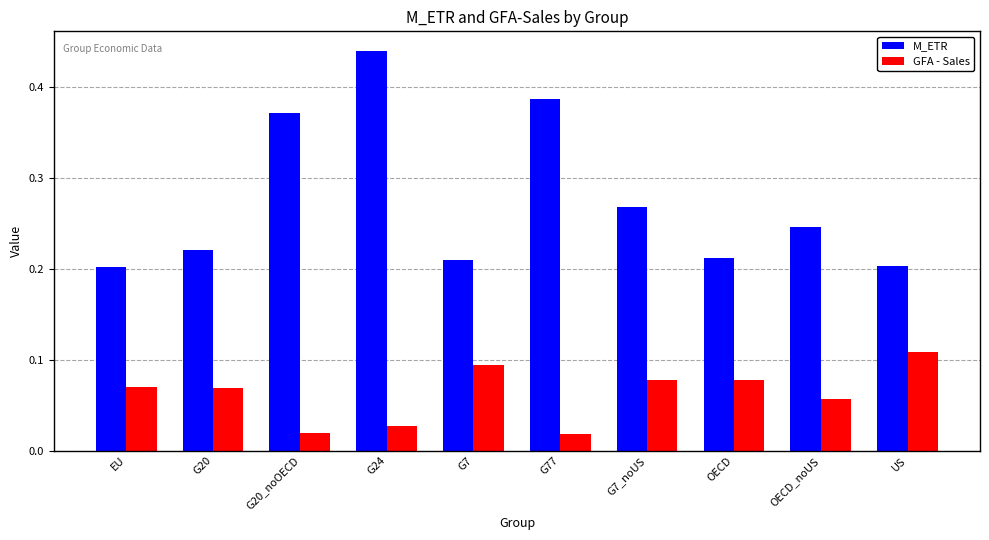

Which category has the highest value across all series?

G24